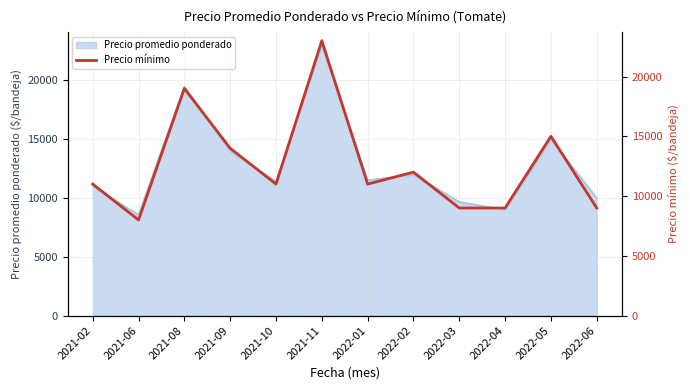

Which label corresponds to the smallest value in the chart?

2021-06